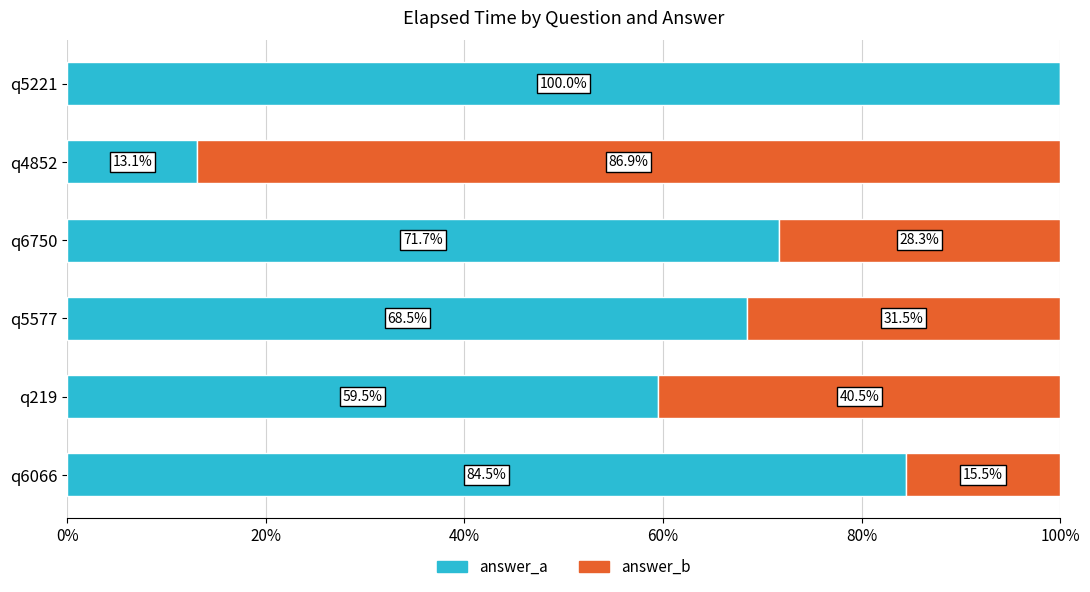

Which category has the highest value in the answer_a series?

q5221